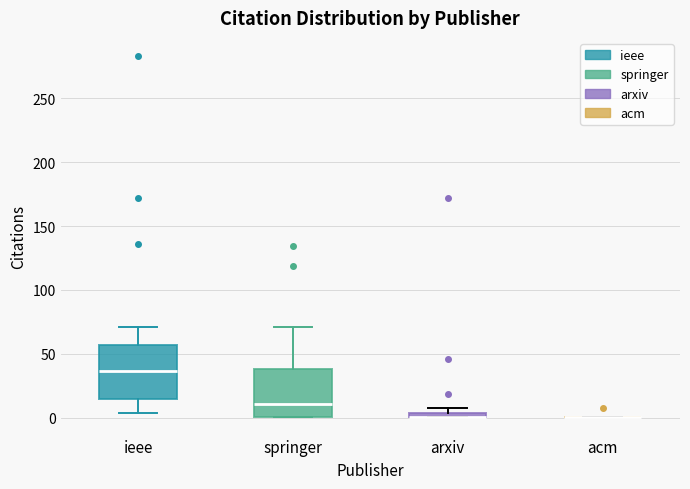

Where is the upper edge of the box for springer on the y-axis? The values are not printed on the chart, so give them approximately, as read against the axis.

40